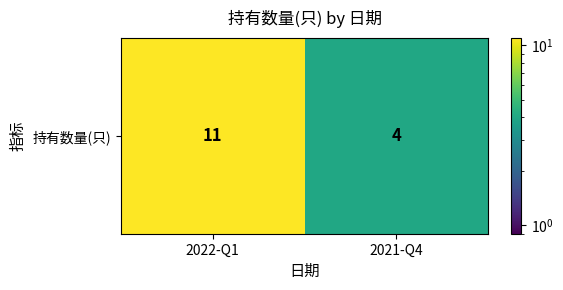

What is the sum of the values at 2022-Q1 and 2021-Q4?

15